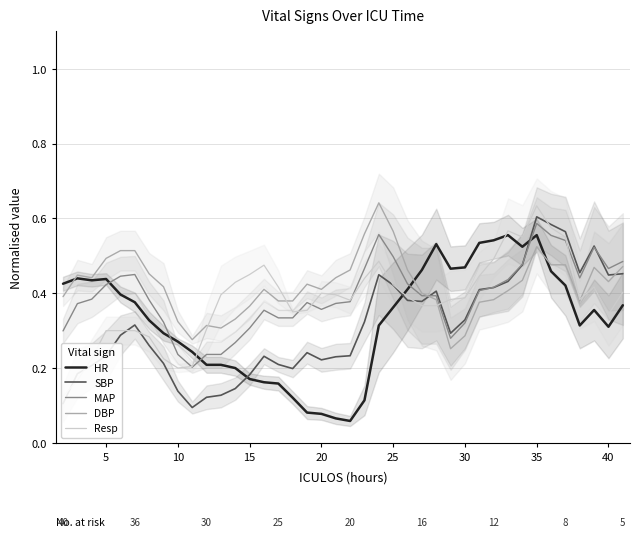

Which series ends up on top after the final intersection of MAP and Resp?

MAP